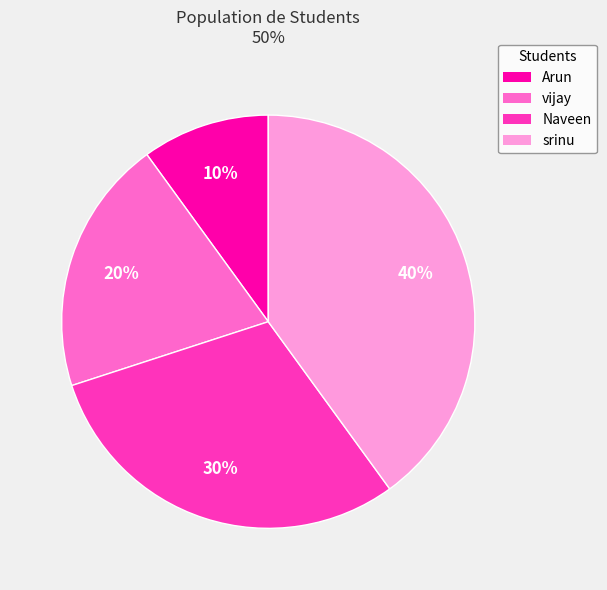

Is there any slice that represents more than half of the pie?

No